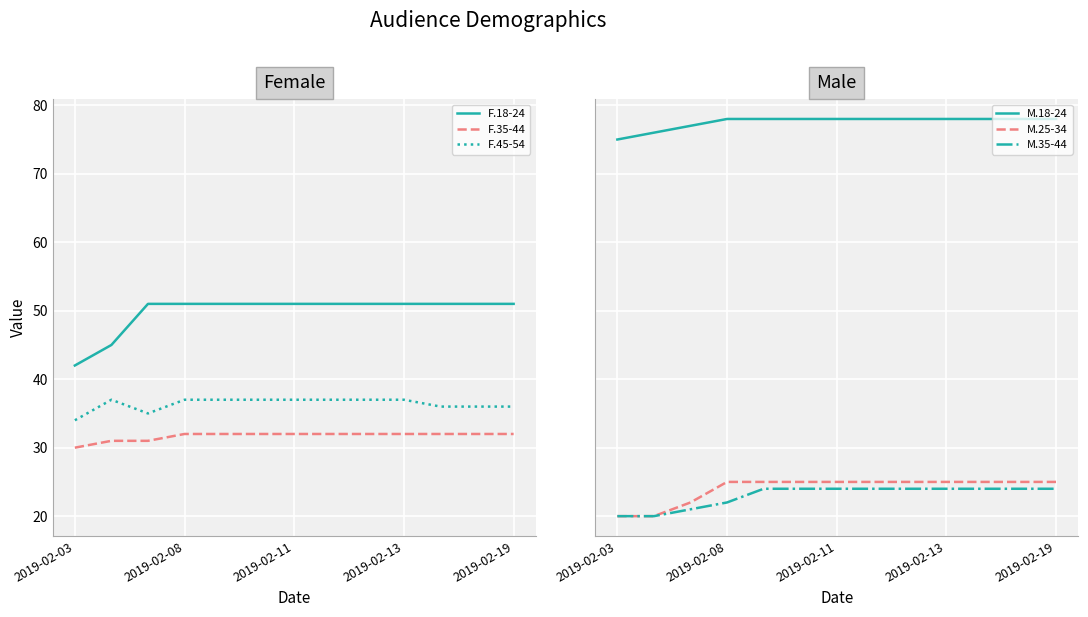

True or false: F.35-44 has more than 0 interior local peaks.

False